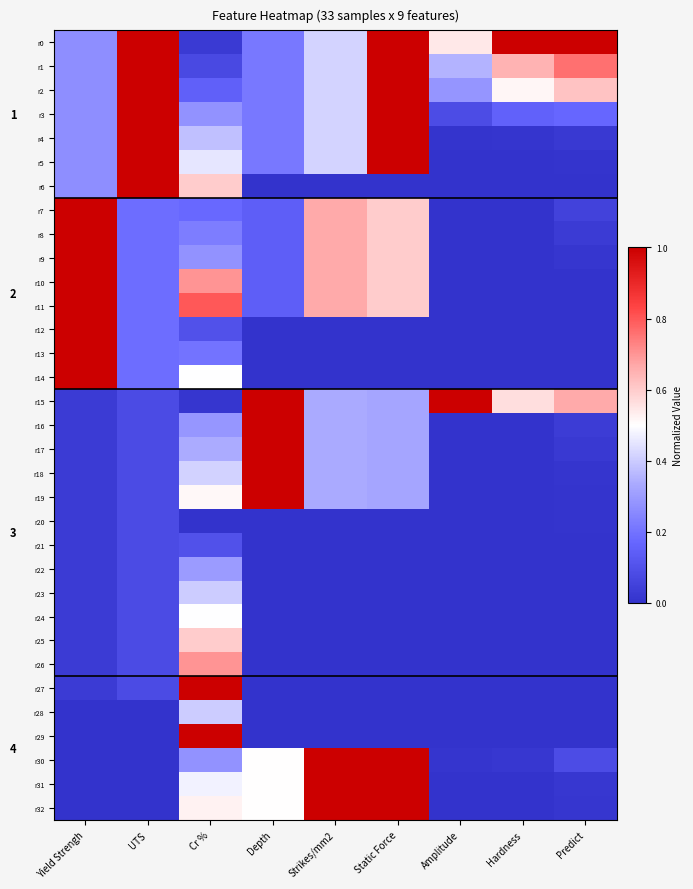

Rank the categories by r13 value from highest to lowest.

Yield Strengh, Cr %, UTS, Predict, Depth, Strikes/mm2, Static Force, Amplitude, Hardness